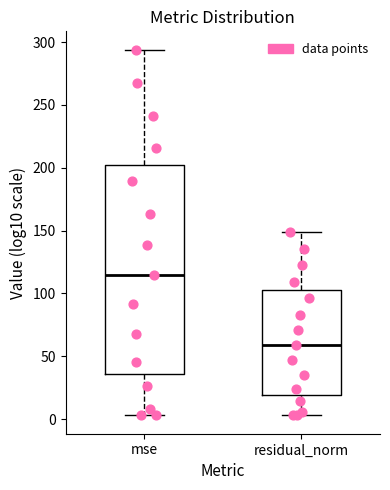

Which box is the tallest, from its lower edge to its upper edge?

mse